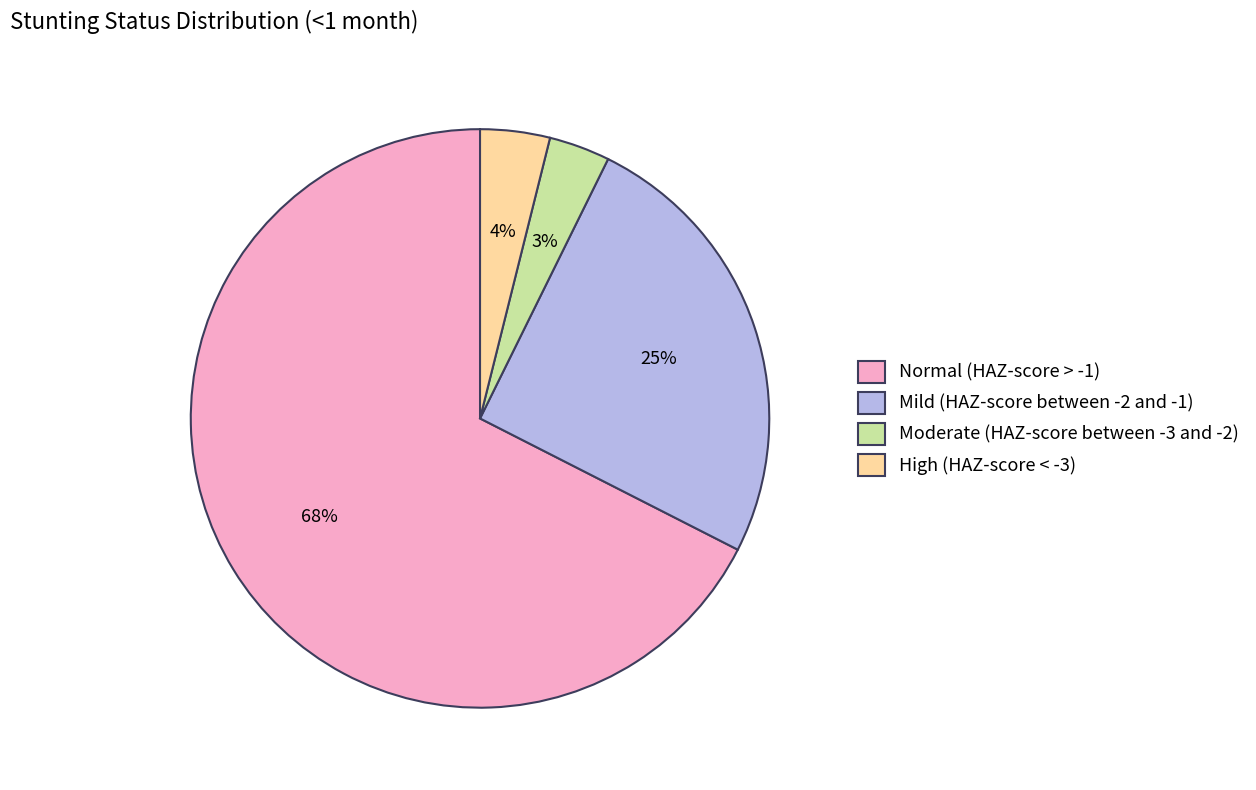

Which slice is the largest?

Normal (HAZ-score > -1)